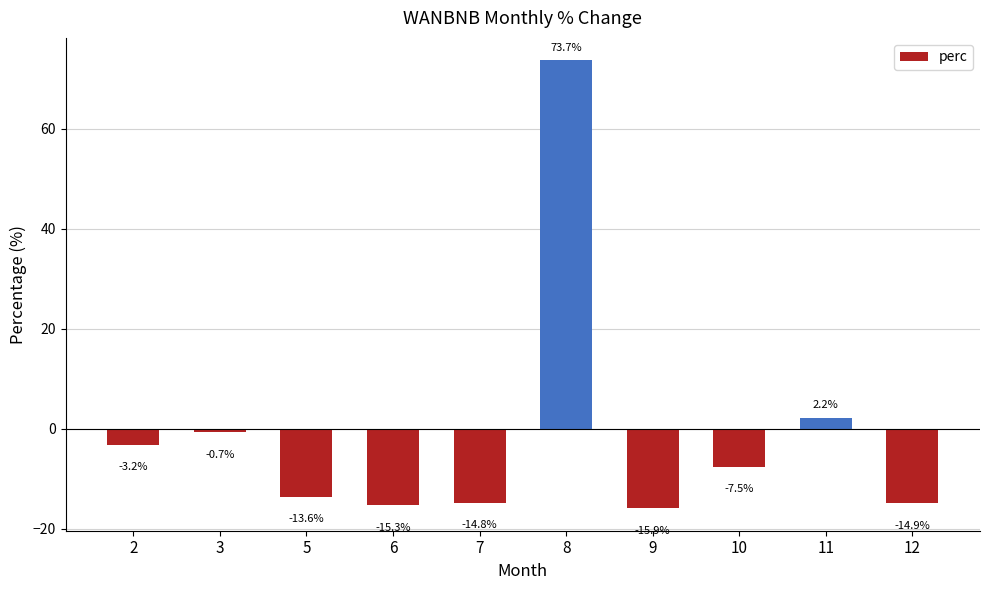

What is the maximum value shown in the chart?

73.7